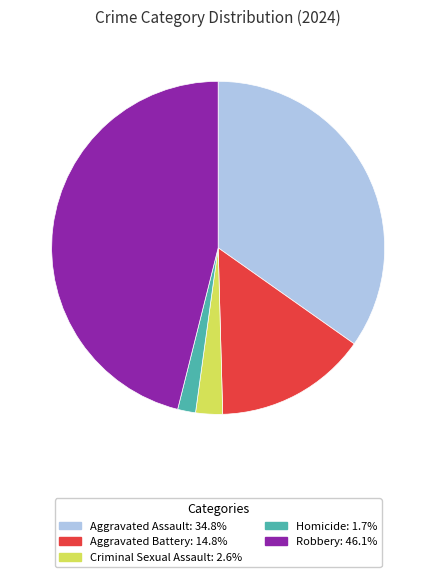

Do Aggravated Assault and Homicide together represent more than half of the pie?

No